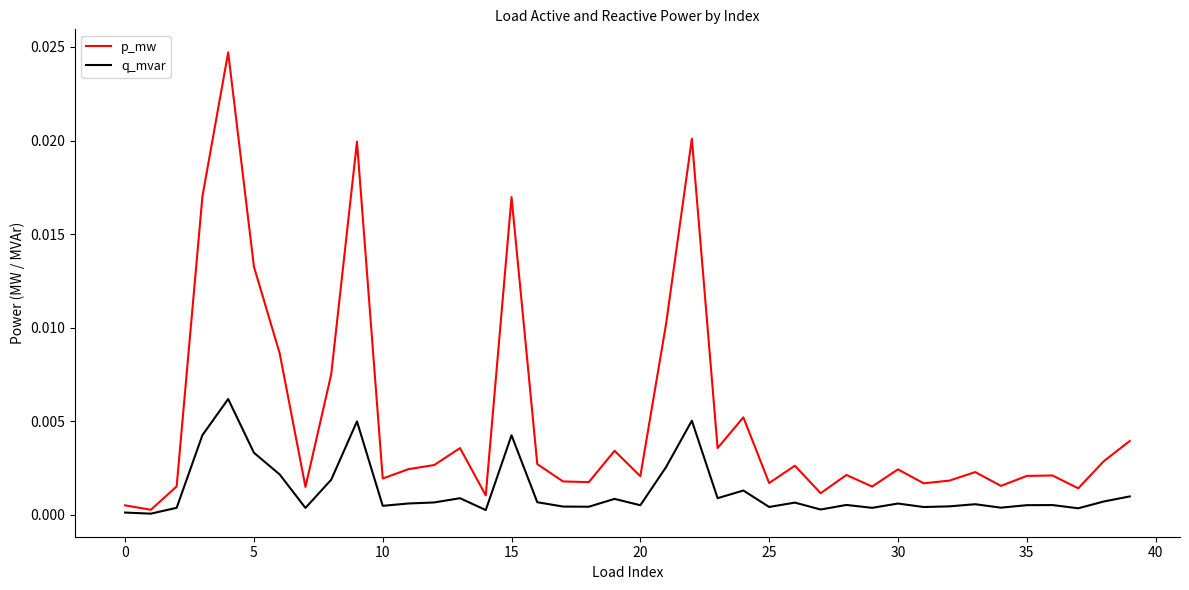

How many interior local valleys does the p_mw series have?

13